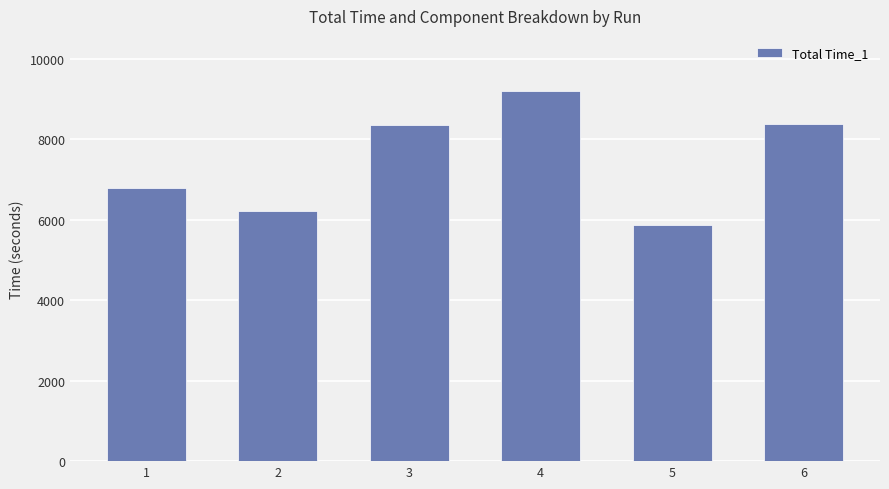

What is the value of the 2nd bar from the left?

6216.4